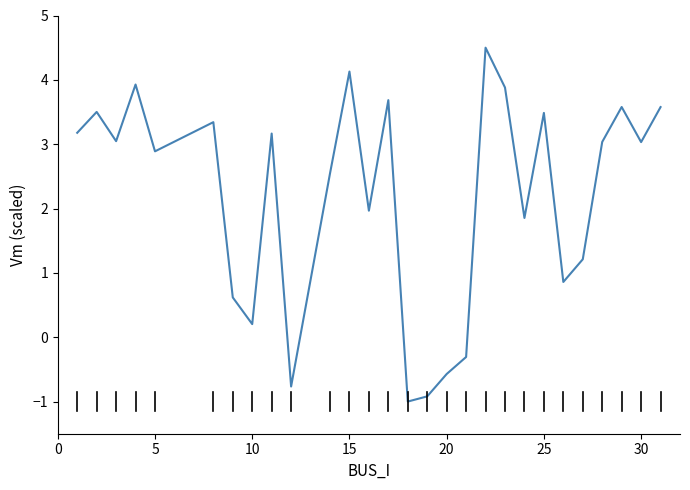

What is the difference between the maximum and minimum values?

5.5